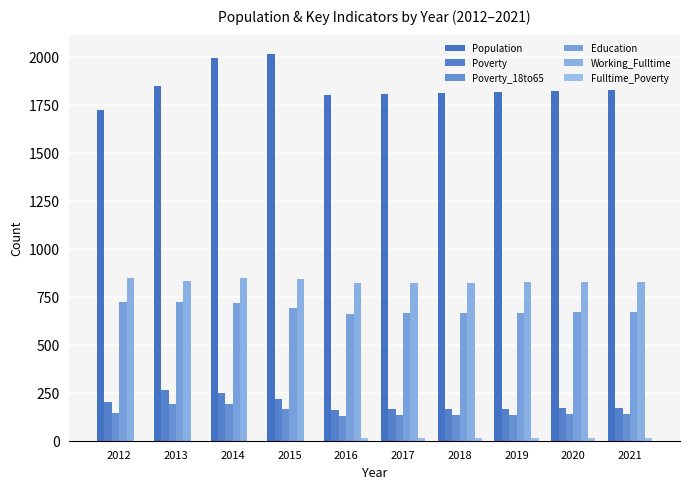

List the labels in order of Population value, smallest first.

2012, 2016, 2017, 2018, 2019, 2020, 2021, 2013, 2014, 2015